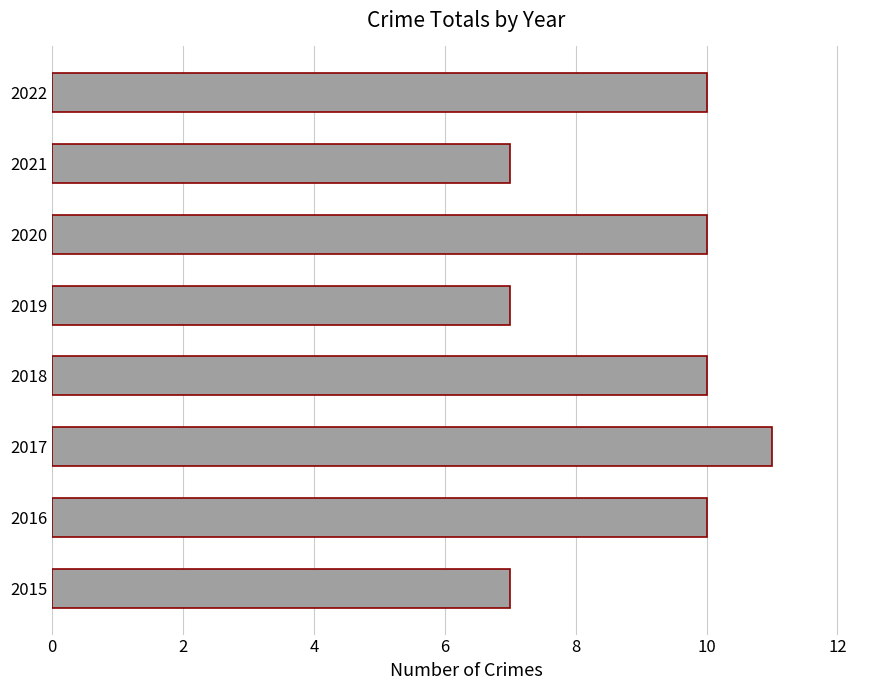

What is the minimum value shown in the chart?

7